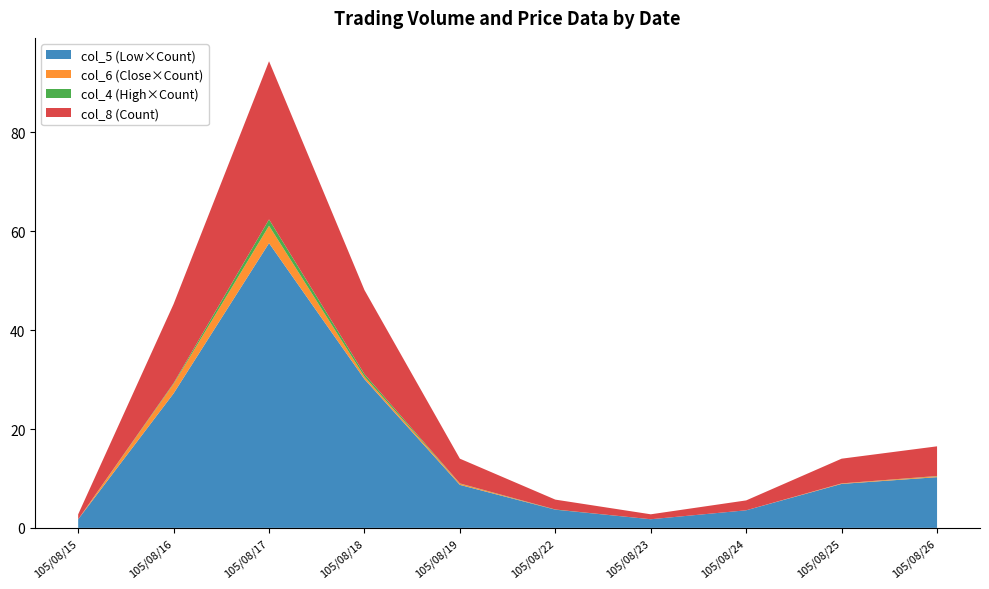

What is the highest value of the col_5 (Low×Count) series?

57.6